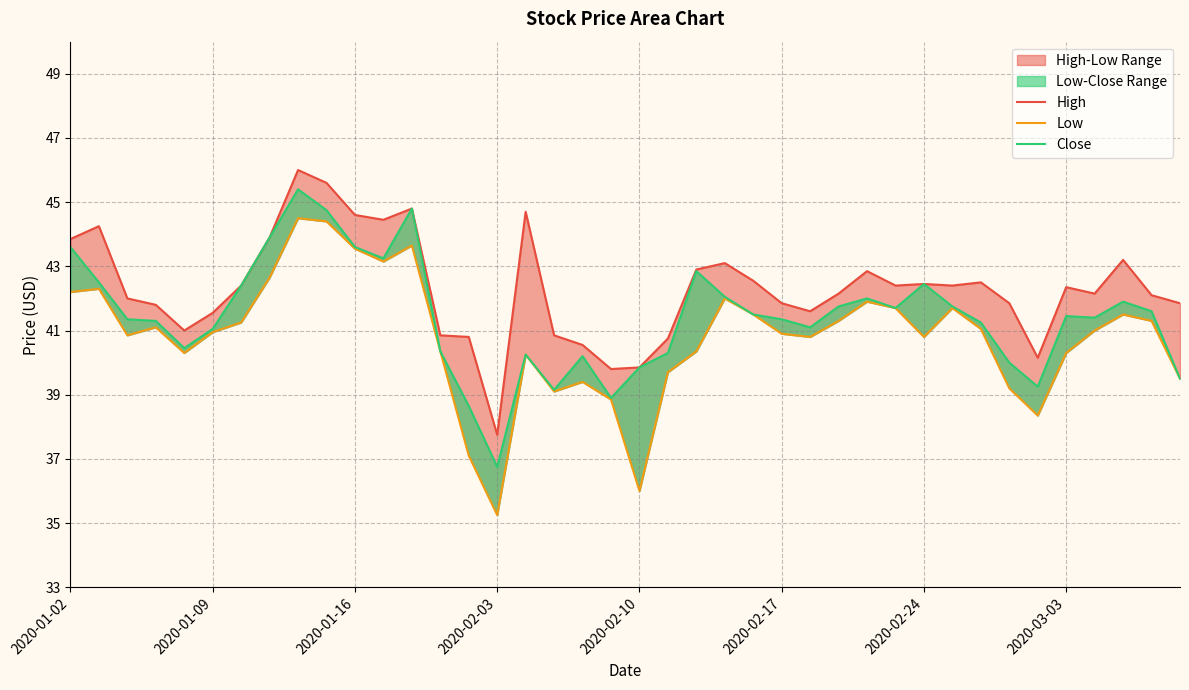

Rank the categories by High value from highest to lowest.

8, 9, 12, 16, 10, 11, 2020-01-09, 2020-03-03, 2020-01-02, 37, 23, 22, 28, 24, 32, 30, 2020-02-24, 29, 31, 35, 27, 36, 38, 2020-01-16, 25, 33, 39, 2020-02-03, 26, 2020-02-17, 2020-02-10, 13, 17, 14, 21, 18, 34, 20, 19, 15